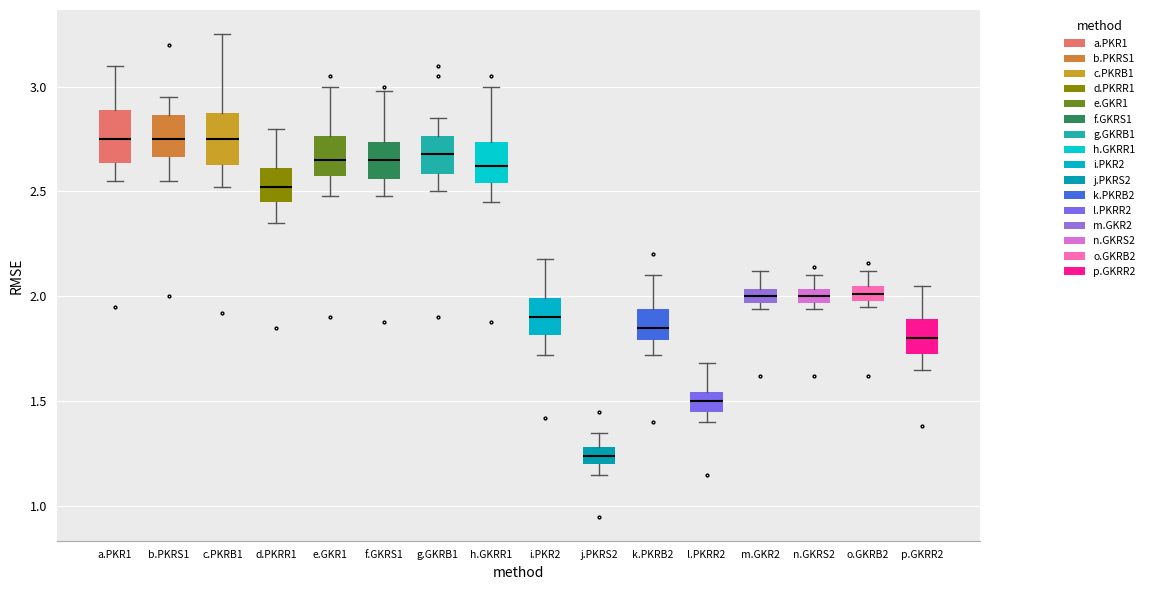

Where does the lower whisker of the box for c.PKRB1 end on the y-axis? The values are not printed on the chart, so give them approximately, as read against the axis.

2.50